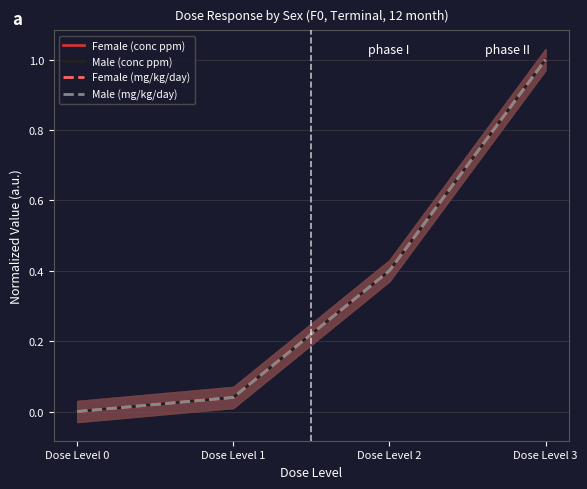

What is the difference between the Female (mg/kg/day) values at Dose Level 2 and Dose Level 0?

0.4